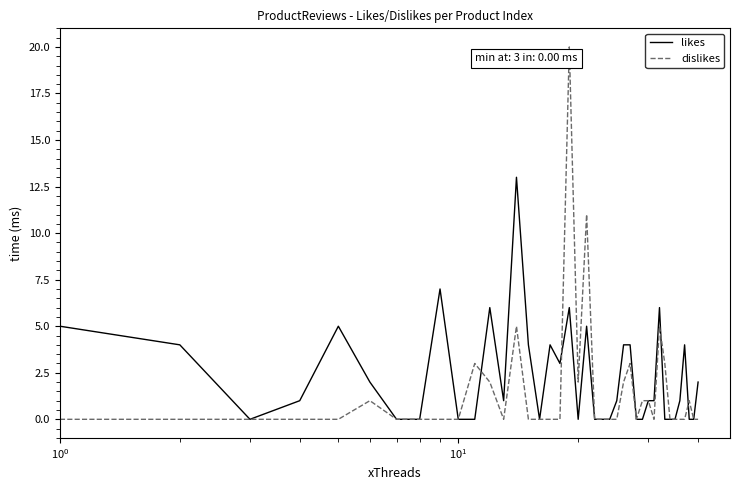

Which series has the largest range (max minus min)?

dislikes